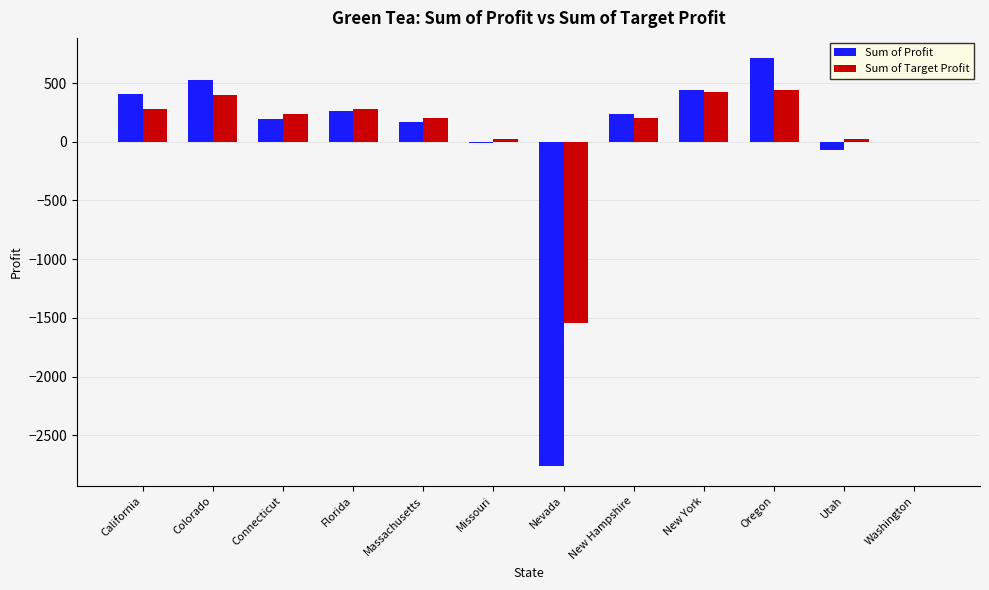

How many distinct data groups are displayed?

2